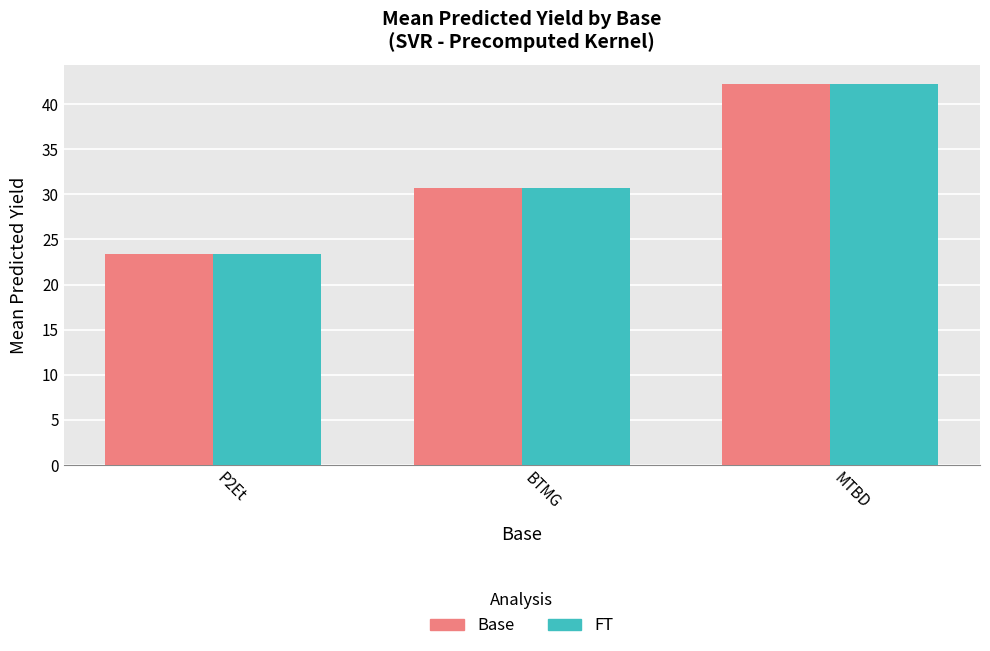

What position from the left is P2Et?

1